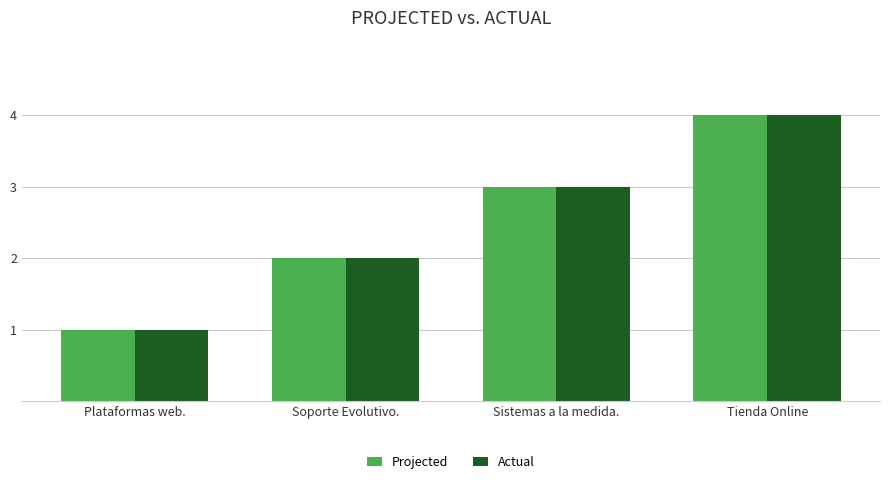

Which category has the lowest value across all series?

Plataformas web.